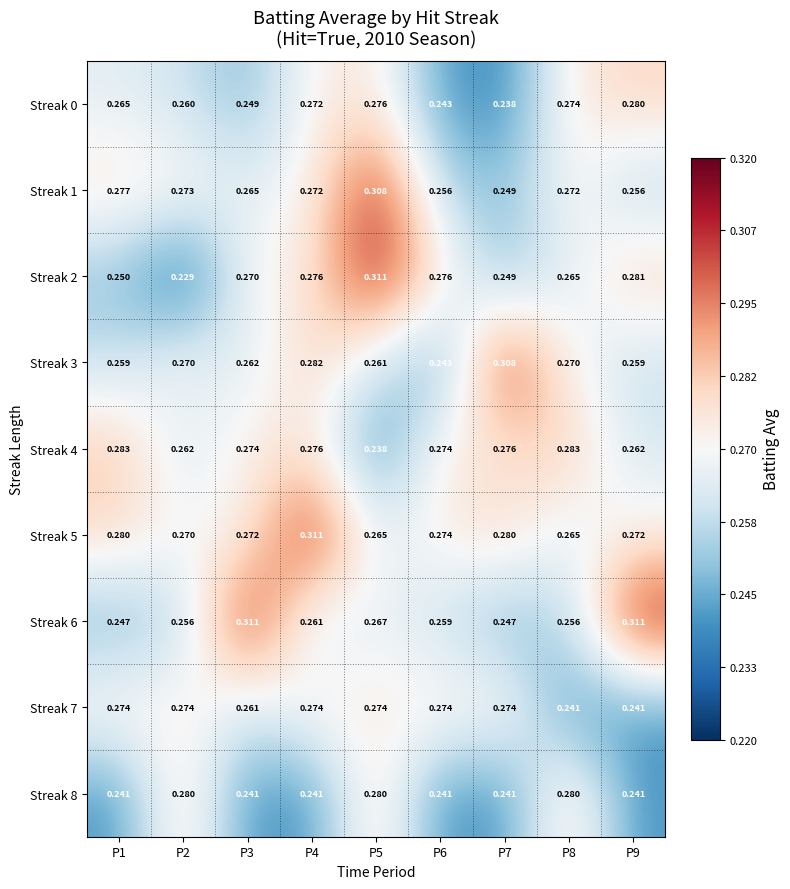

Reading left to right, list all the values displayed in this chart.

Streak 0: P1=0.3	P2=0.3	P3=0.2	P4=0.3	P5=0.3	P6=0.2	P7=0.2	P8=0.3	P9=0.3
Streak 1: P1=0.3	P2=0.3	P3=0.3	P4=0.3	P5=0.3	P6=0.3	P7=0.2	P8=0.3	P9=0.3
Streak 2: P1=0.2	P2=0.2	P3=0.3	P4=0.3	P5=0.3	P6=0.3	P7=0.2	P8=0.3	P9=0.3
Streak 3: P1=0.3	P2=0.3	P3=0.3	P4=0.3	P5=0.3	P6=0.2	P7=0.3	P8=0.3	P9=0.3
Streak 4: P1=0.3	P2=0.3	P3=0.3	P4=0.3	P5=0.2	P6=0.3	P7=0.3	P8=0.3	P9=0.3
Streak 5: P1=0.3	P2=0.3	P3=0.3	P4=0.3	P5=0.3	P6=0.3	P7=0.3	P8=0.3	P9=0.3
Streak 6: P1=0.2	P2=0.3	P3=0.3	P4=0.3	P5=0.3	P6=0.3	P7=0.2	P8=0.3	P9=0.3
Streak 7: P1=0.3	P2=0.3	P3=0.3	P4=0.3	P5=0.3	P6=0.3	P7=0.3	P8=0.2	P9=0.2
Streak 8: P1=0.2	P2=0.3	P3=0.2	P4=0.2	P5=0.3	P6=0.2	P7=0.2	P8=0.3	P9=0.2